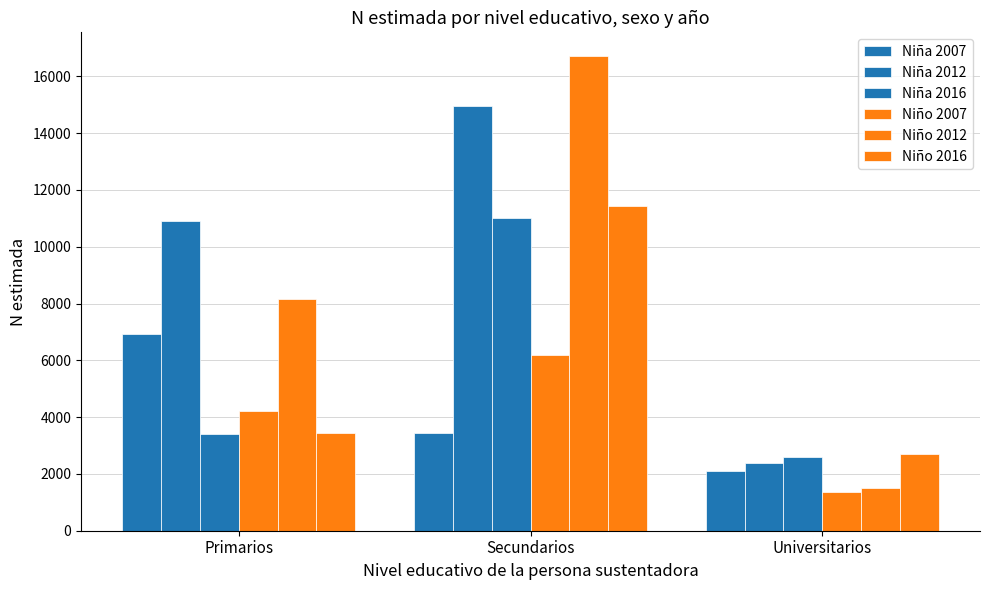

How many data points does each series have?

3